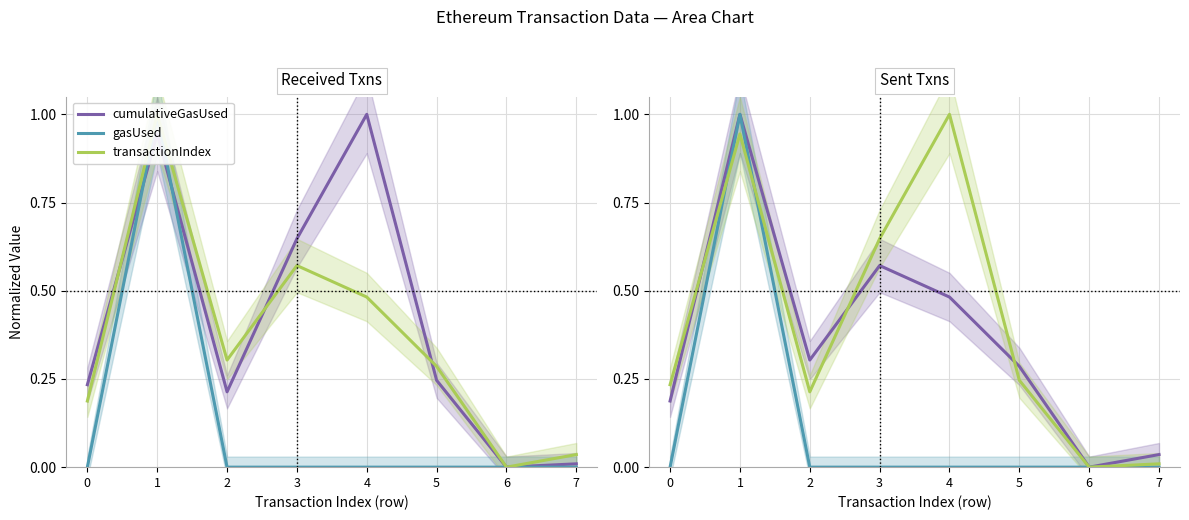

At which category is the sum across all series the highest?

1